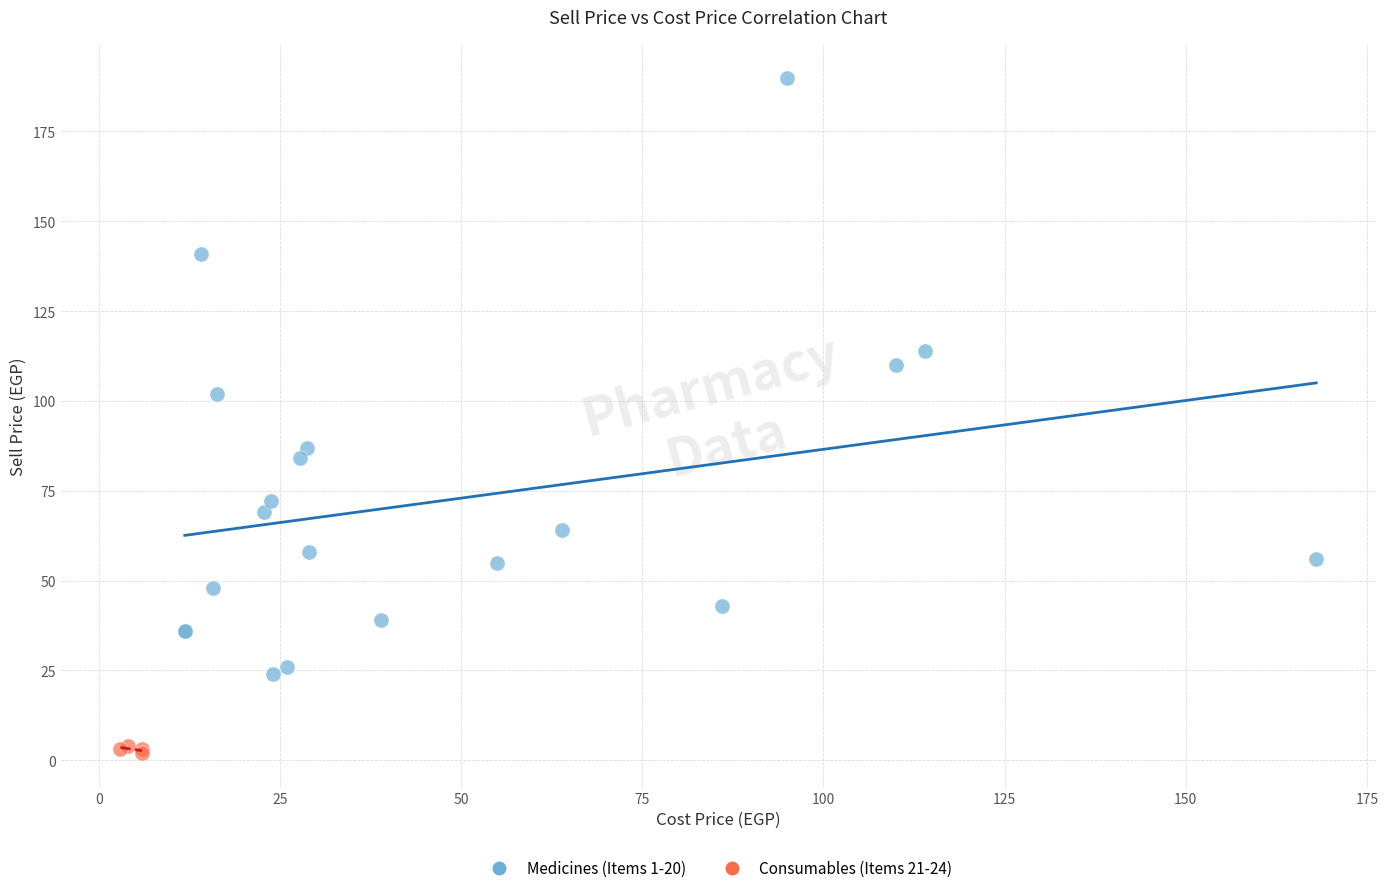

Which series has the largest Y range (max minus min)?

Medicines (Items 1-20)